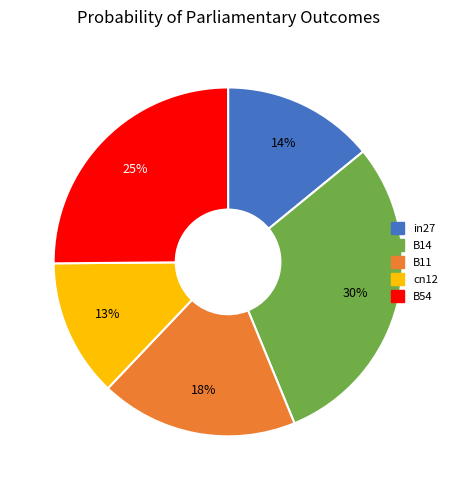

To the nearest percent, what is the combined percentage of cn12 and in27?

27%